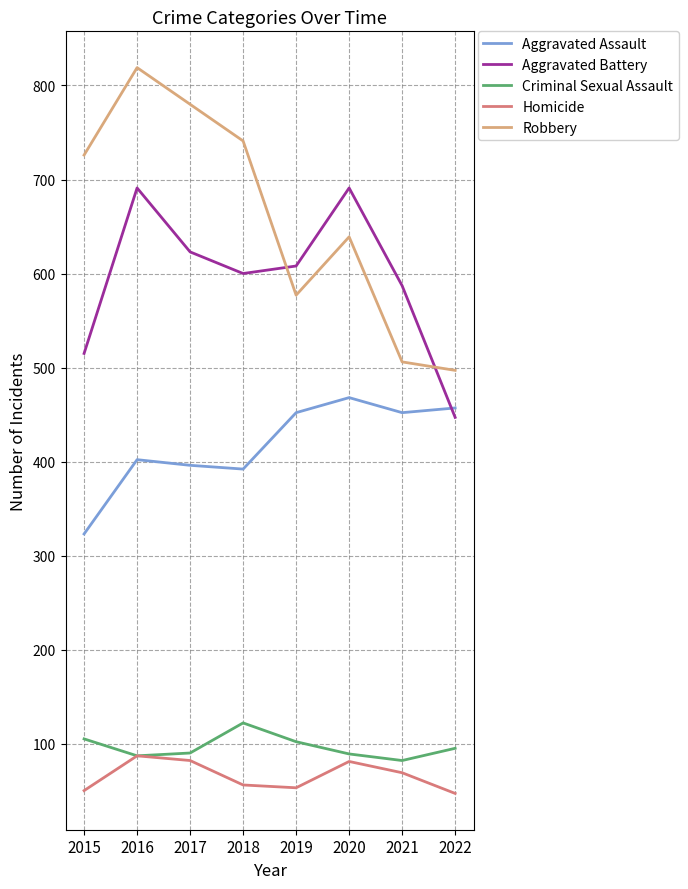

Which category has the lowest value in the Robbery series?

2022